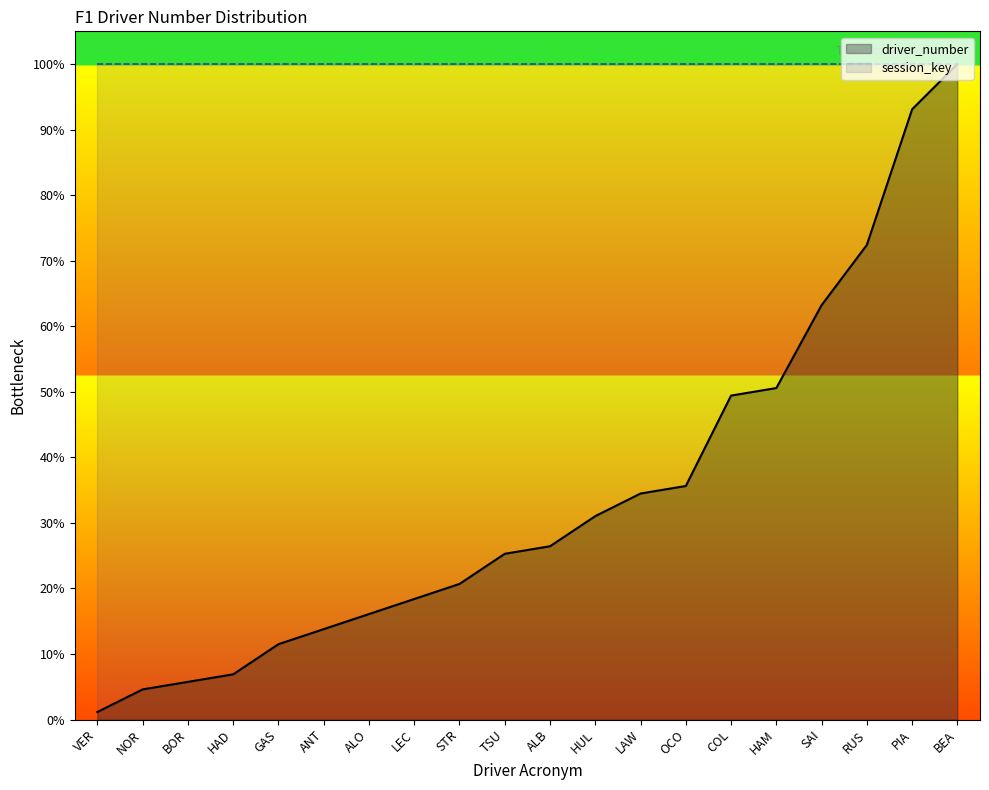

Reading left to right, list all the values displayed in this chart.

VER=1.1	NOR=4.6	BOR=5.7	HAD=6.9	GAS=11.5	ANT=13.8	ALO=16.1	LEC=18.4	STR=20.7	TSU=25.3	ALB=26.4	HUL=31.0	LAW=34.5	OCO=35.6	COL=49.4	HAM=50.6	SAI=63.2	RUS=72.4	PIA=93.1	BEA=100.0